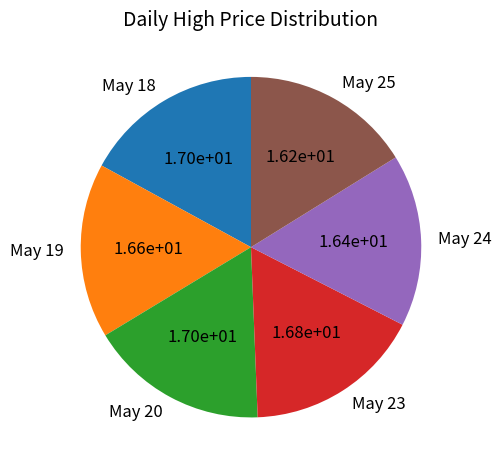

Do May 24 and May 25 together represent more than half of the pie?

No